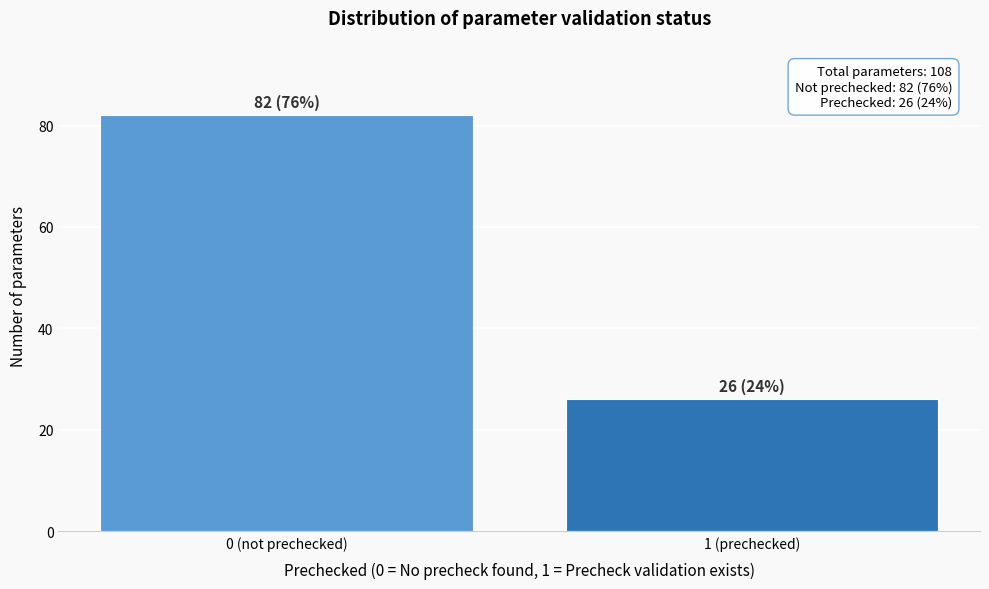

Reading left to right, list all the values displayed in this chart.

82	26